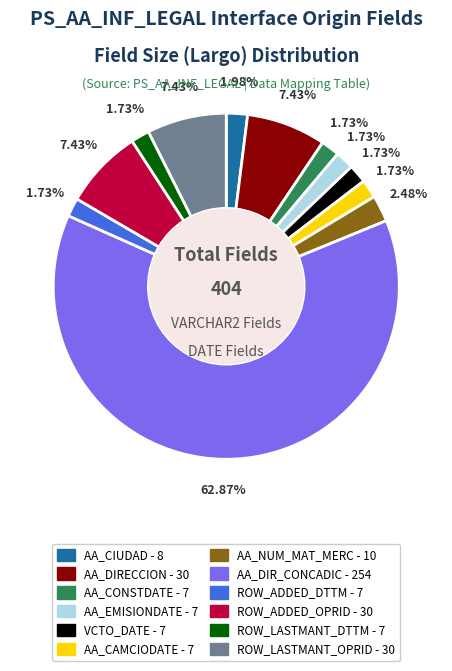

Does any single category account for the majority?

Yes